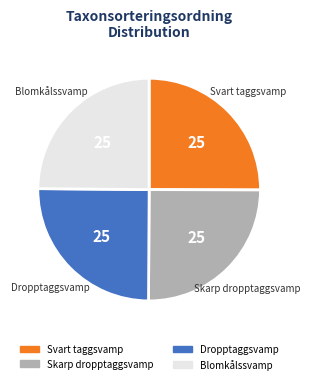

True or false: Svart taggsvamp accounts for 18% of the total.

False